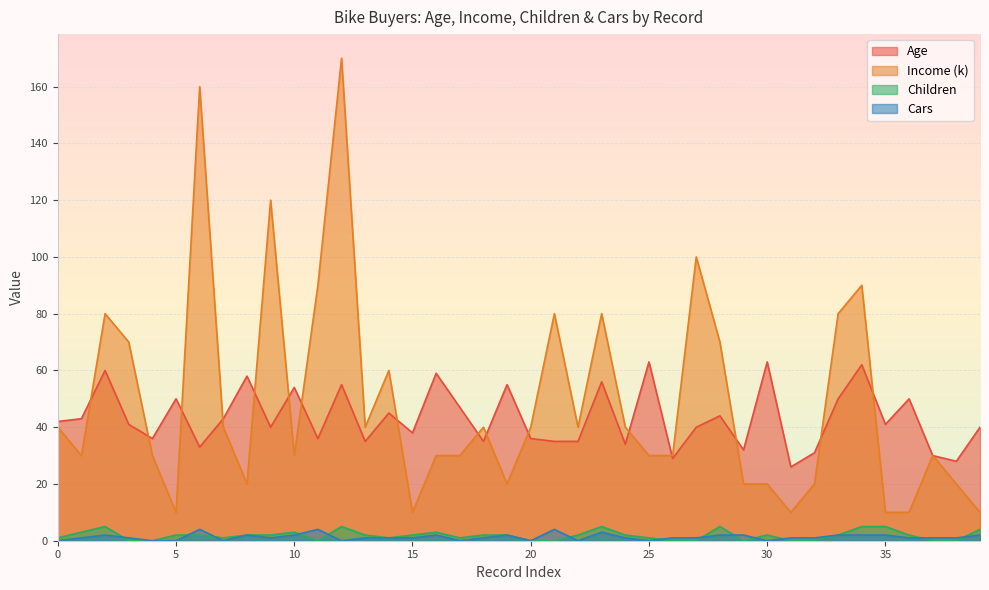

How many data points in Income (k) are above 40?

13